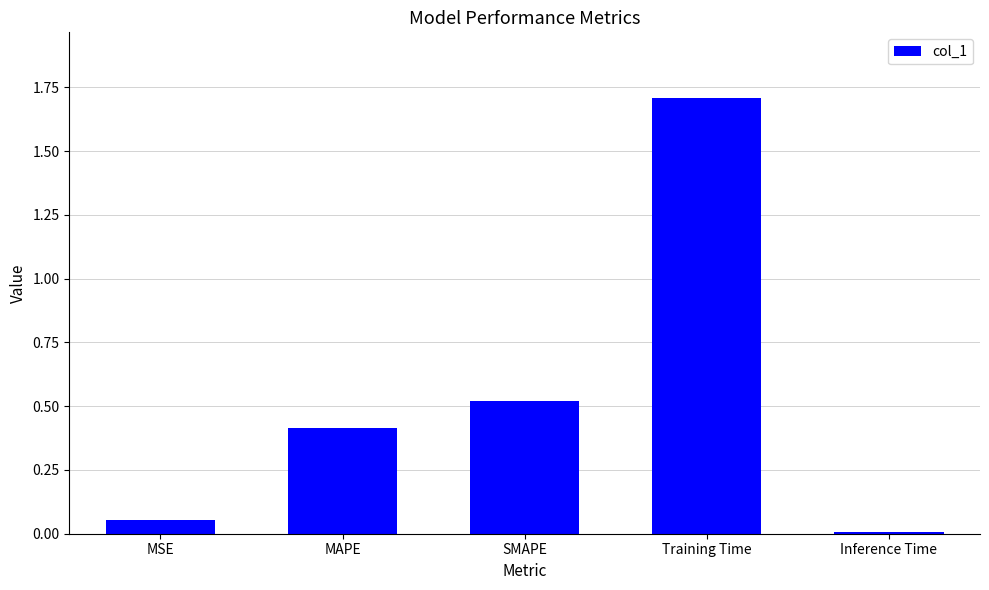

List the labels in order of value, largest first.

Training Time, SMAPE, MAPE, MSE, Inference Time